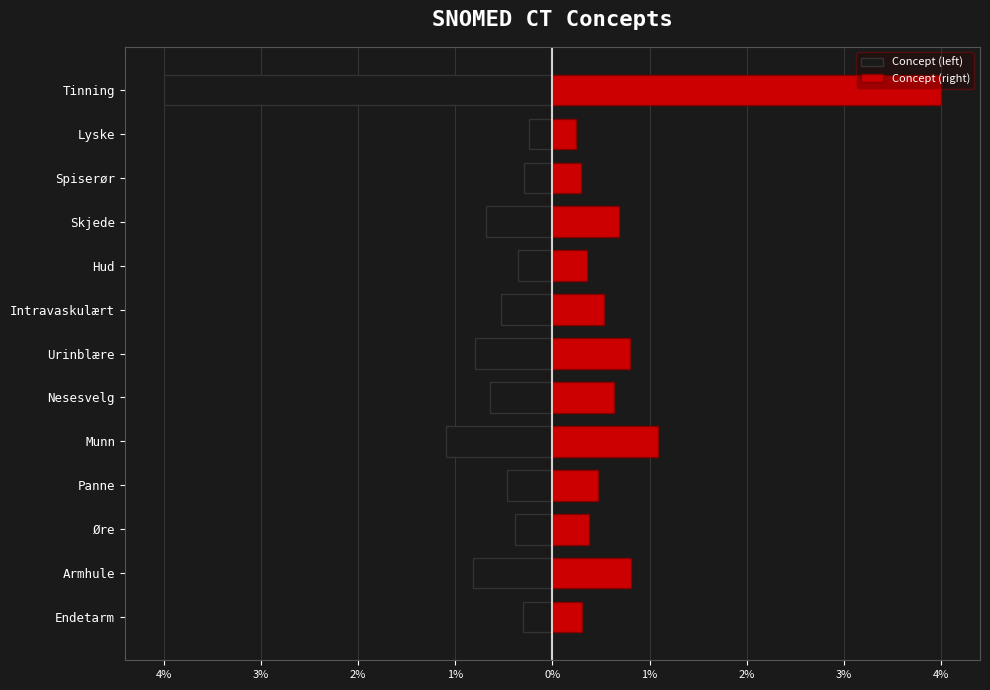

At how many categories does at least one series exceed -1?

13